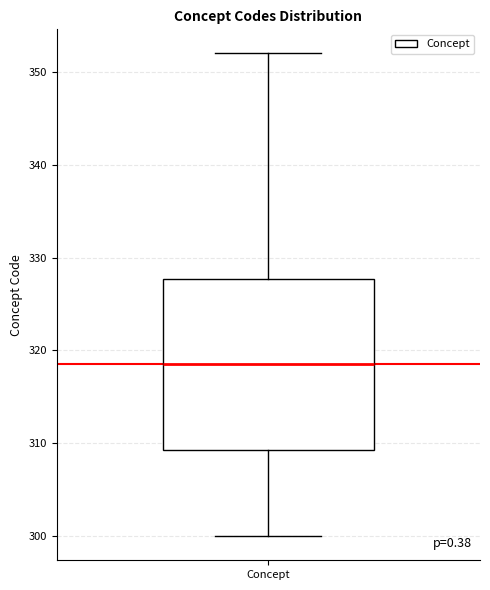

Where does the median line of the box for Concept sit on the y-axis? The values are not printed on the chart, so give them approximately, as read against the axis.

319